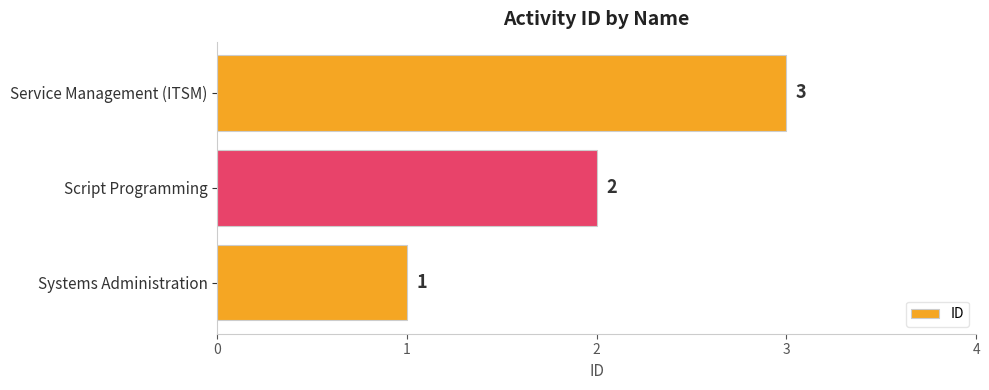

How many categories are shown in the chart?

3